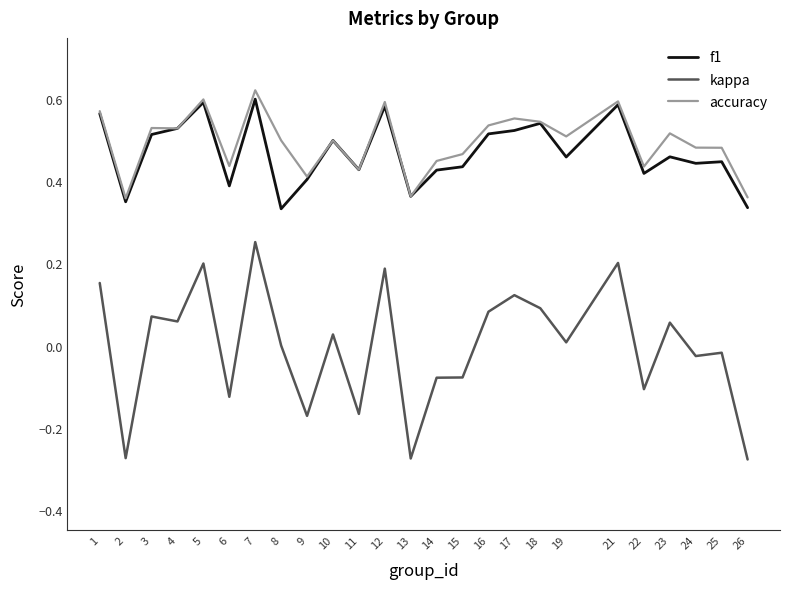

The kappa series shows 0.3 at 5. True or false?

False